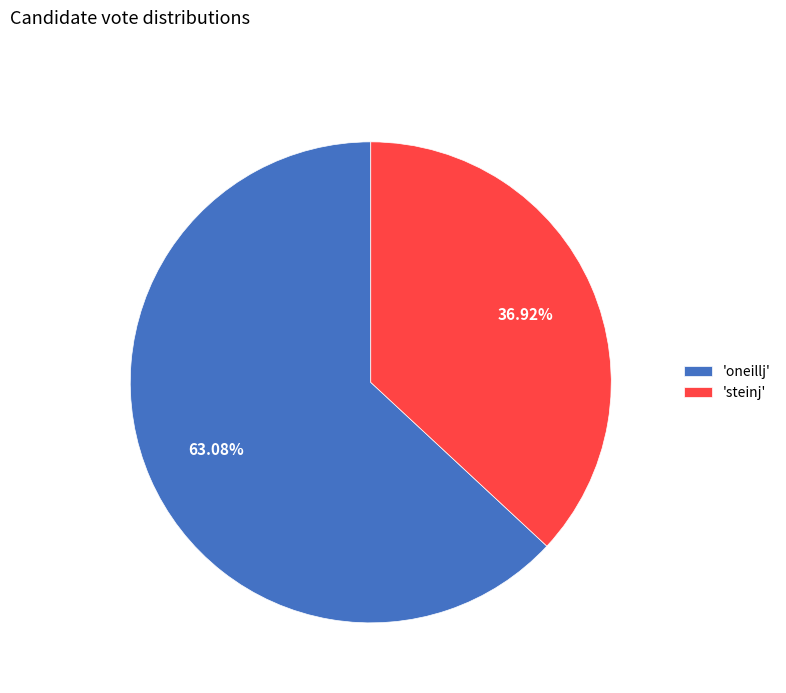

Combined, do 'steinj' and 'oneillj' account for over 50%?

Yes